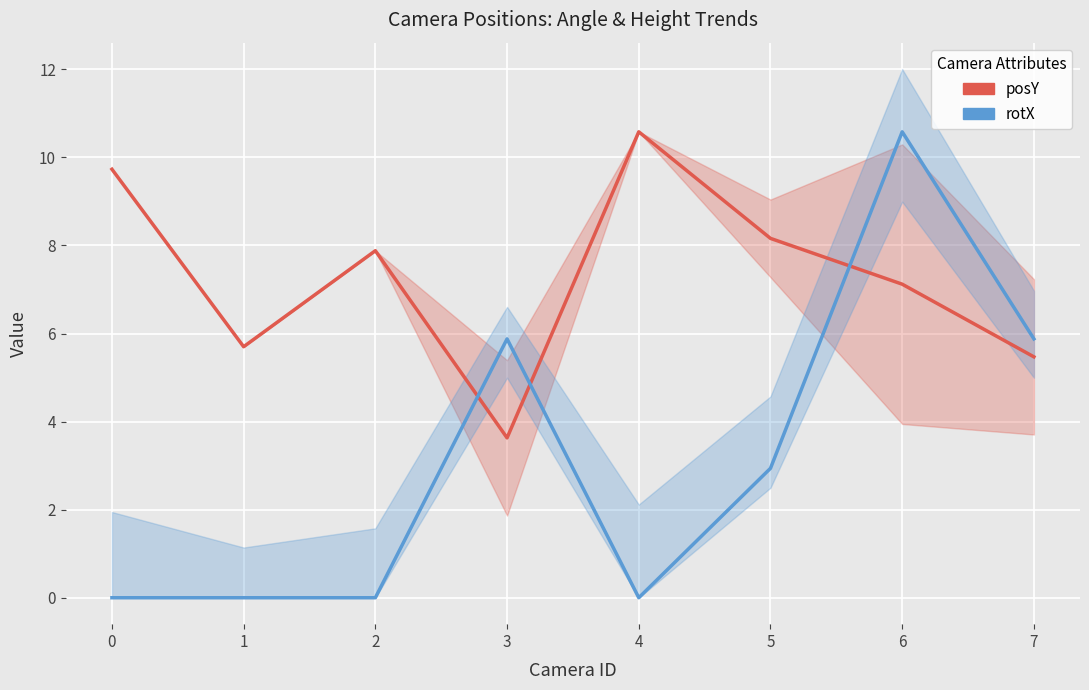

List the labels in order of posY value, smallest first.

3, 7, 1, 6, 2, 5, 0, 4